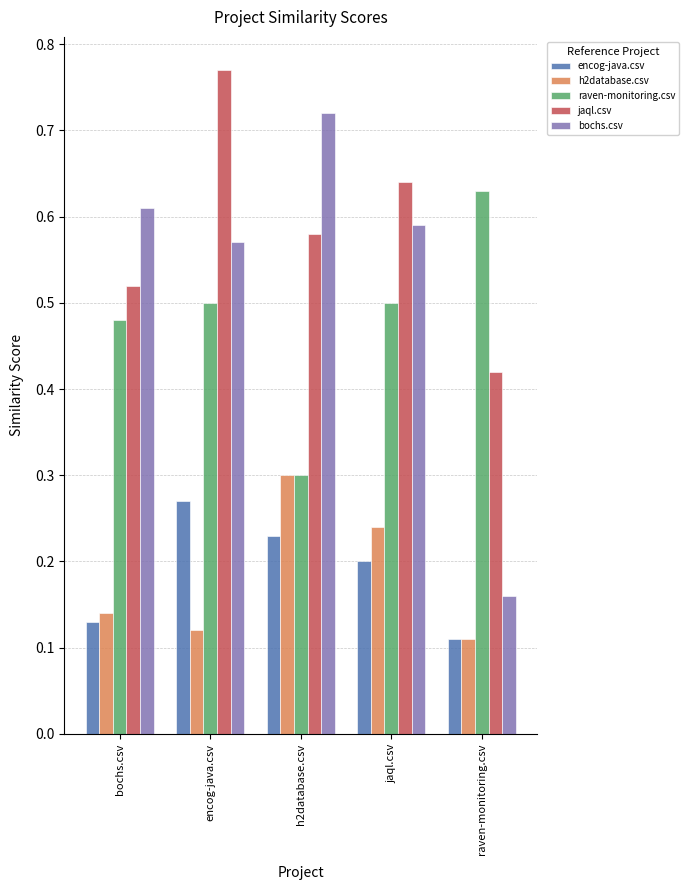

Which category has the highest value in the h2database.csv series?

h2database.csv